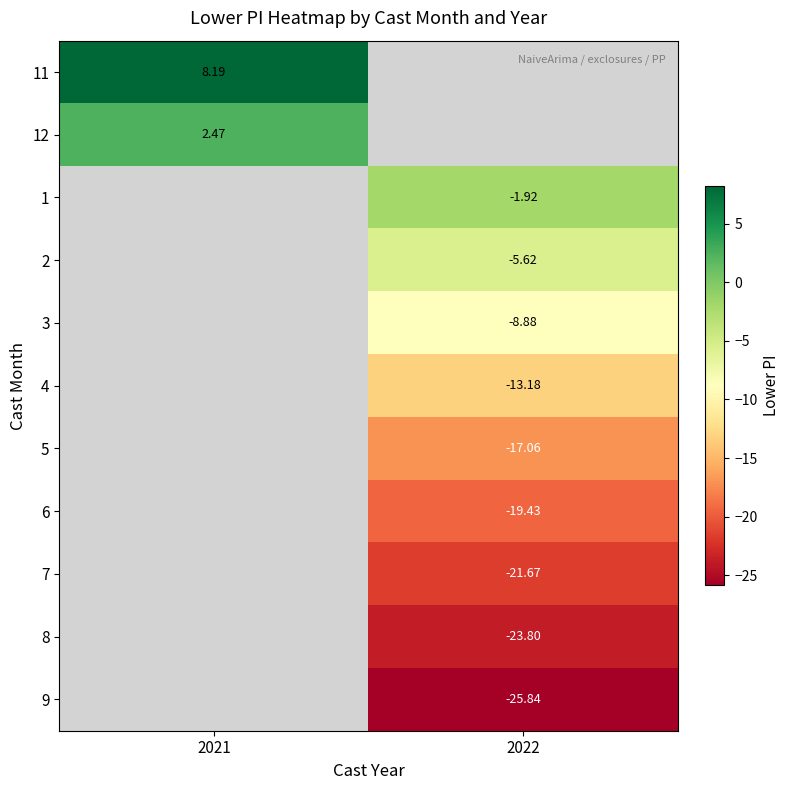

Is the value of 7 at 2022 greater than the value of 2 at 2022?

No